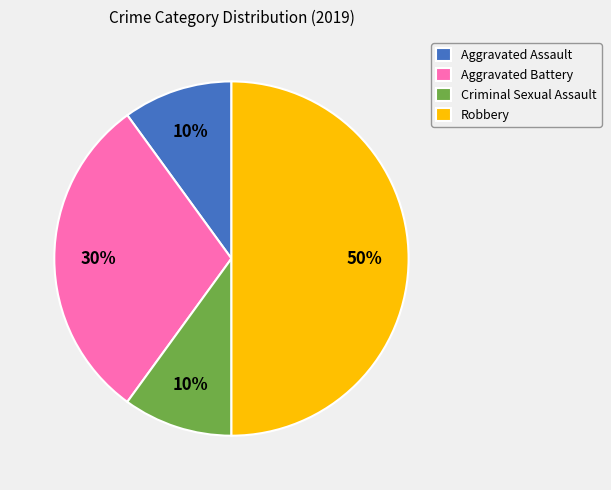

Approximately how many times larger is the value at Aggravated Assault compared to Robbery?

0.2